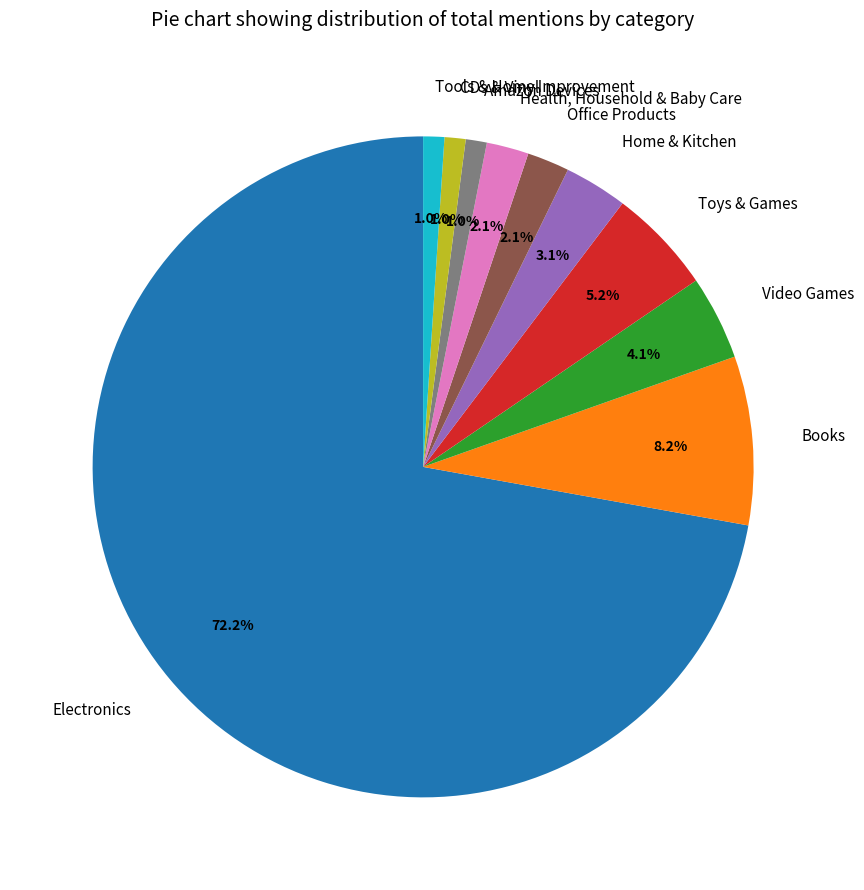

What is the largest slice in the pie chart?

Electronics